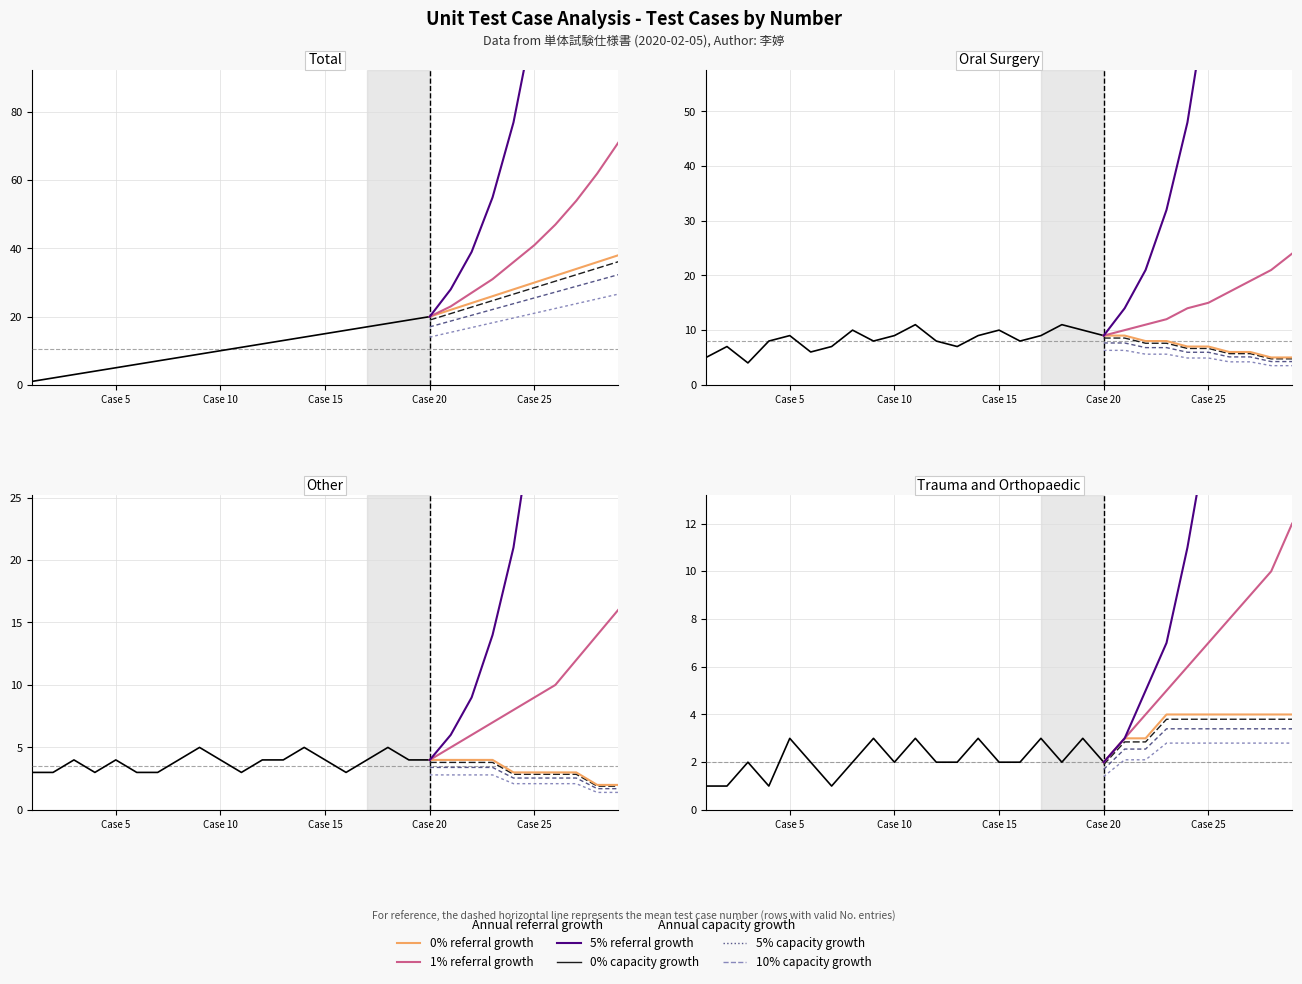

Which label corresponds to the smallest value in the chart?

1